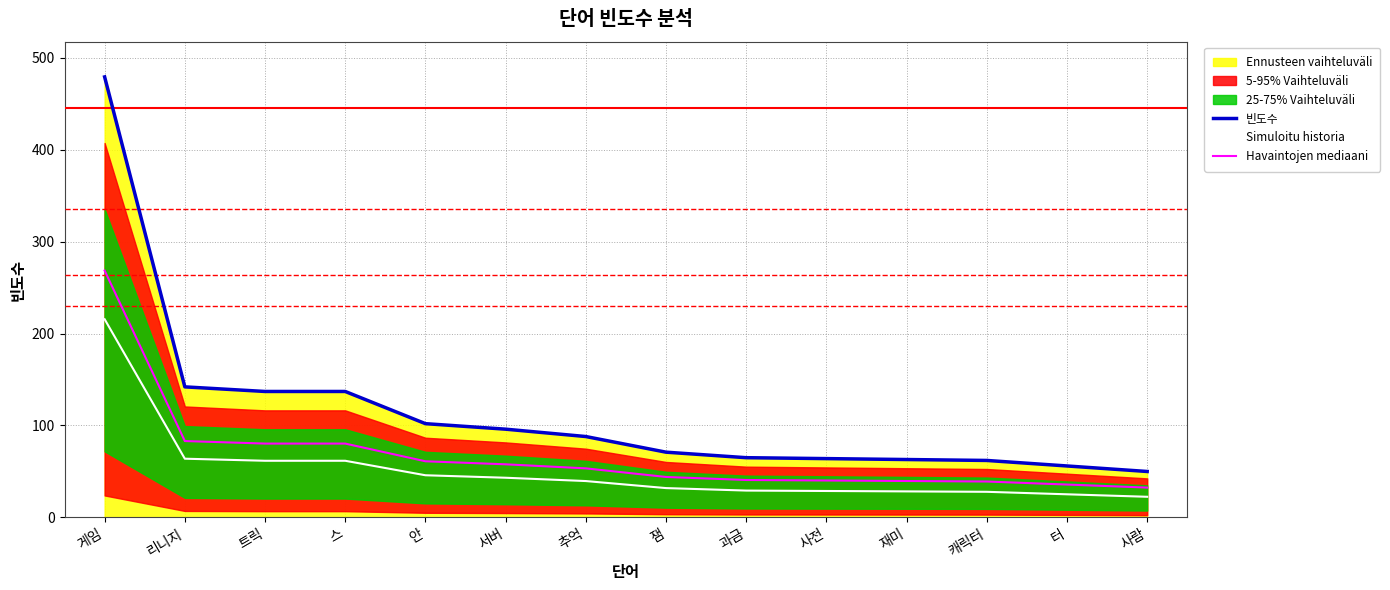

Reading left to right, extract all data points from this chart.

빈도수: 479.0	142.0	137.0	137.0	102.0	96.0	88.0	71.0	65.0	64.0	63.0	62.0	56.0	50.0
Simuloitu historia: 215.5	63.9	61.6	61.6	45.9	43.2	39.6	31.9	29.2	28.8	28.3	27.9	25.2	22.5
Havaintojen mediaani: 268.5	83.1	80.4	80.4	61.1	57.8	53.4	44.1	40.8	40.2	39.7	39.1	35.8	32.5